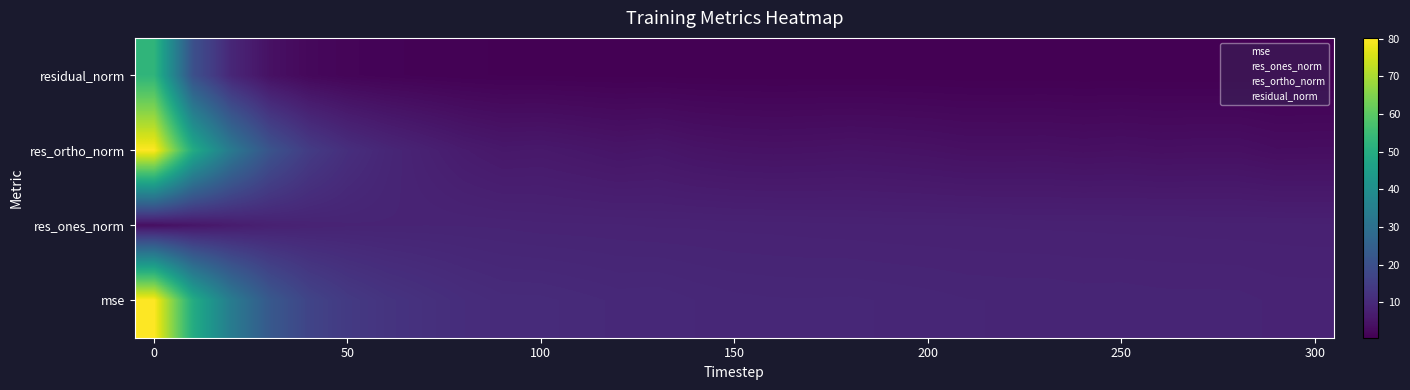

List the series in order of their peak value, lowest first.

res_ones_norm, residual_norm, res_ortho_norm, mse